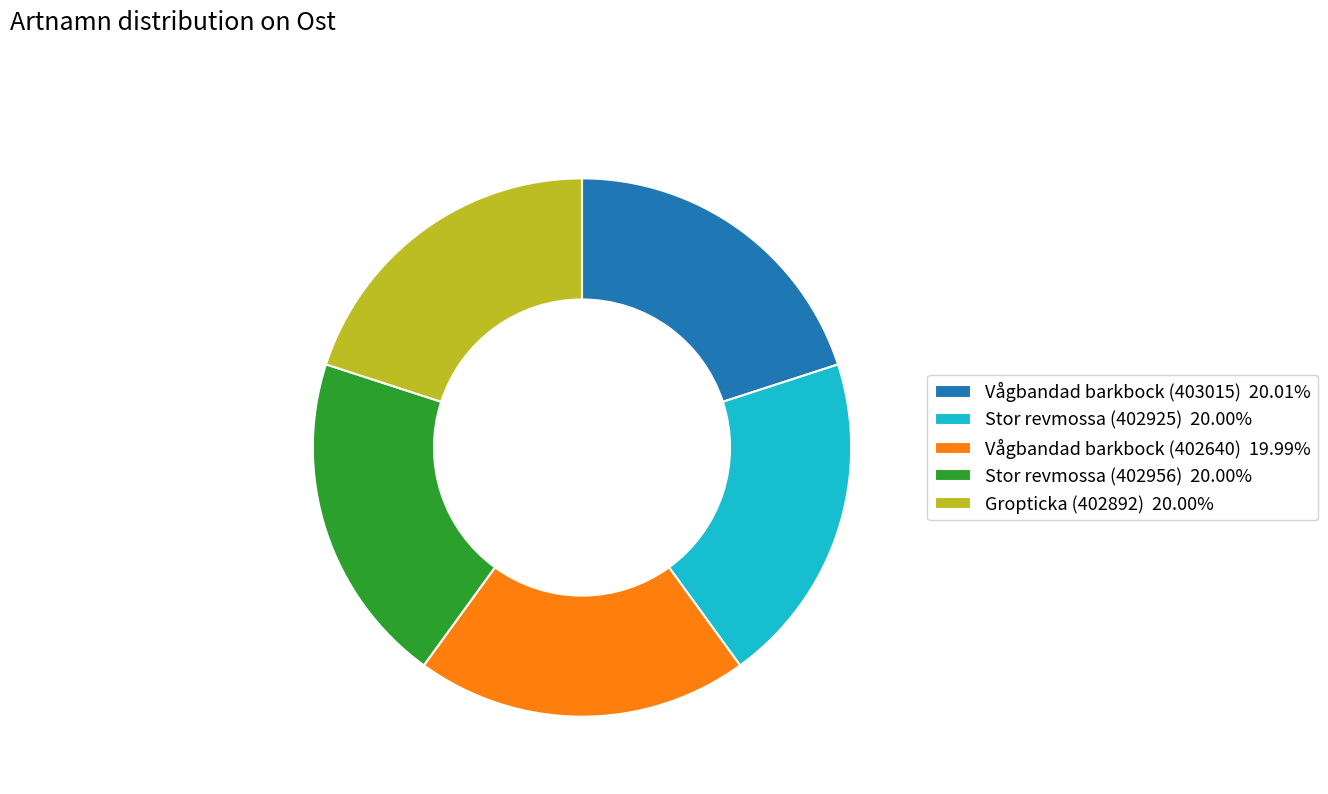

Does any single category account for the majority?

No